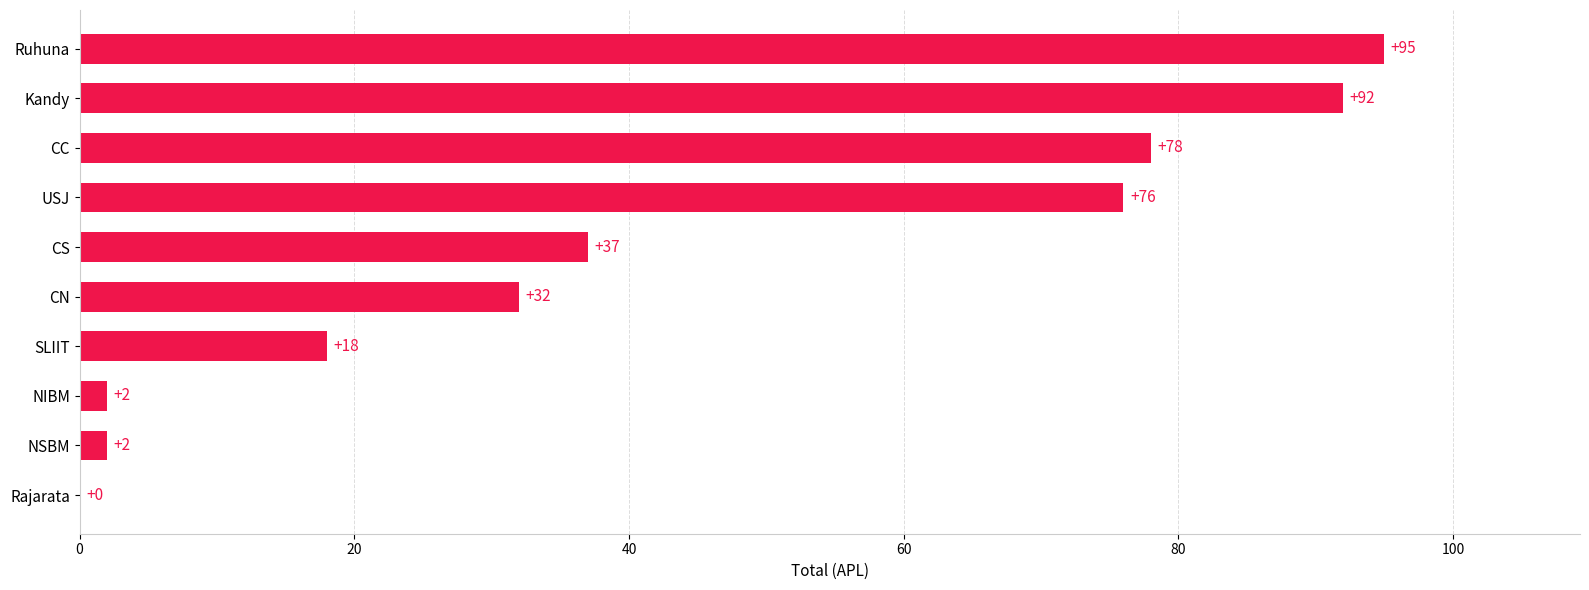

The chart shows a value of 95 at Ruhuna. True or false?

True